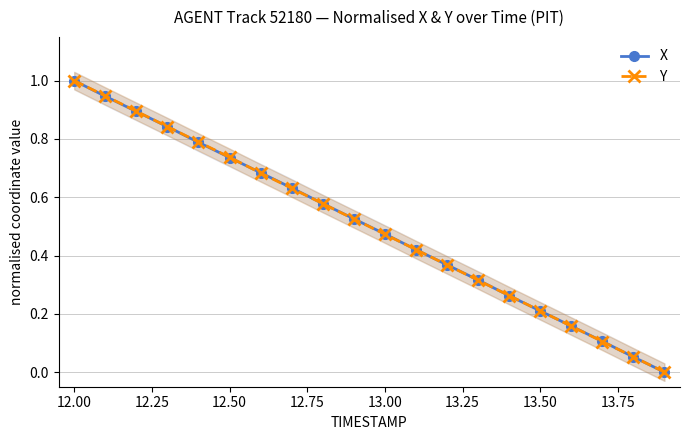

The Y series shows 0.2 at 13.50. True or false?

True